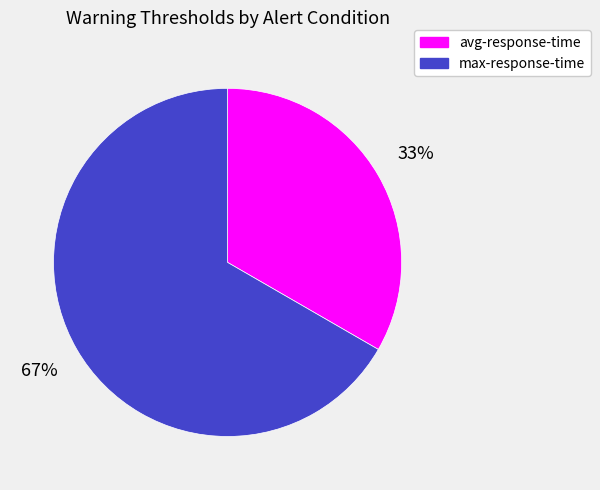

Rank the categories by value from lowest to highest.

avg-response-time, max-response-time